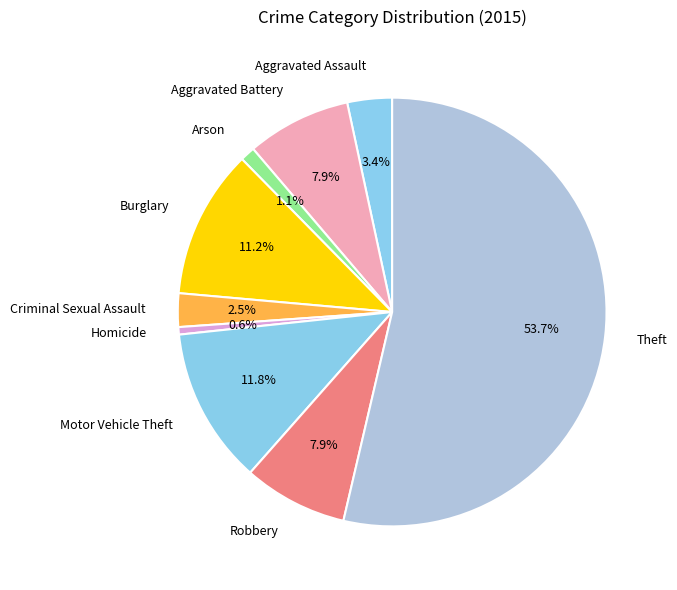

Between Homicide and Aggravated Battery, which is larger?

Aggravated Battery